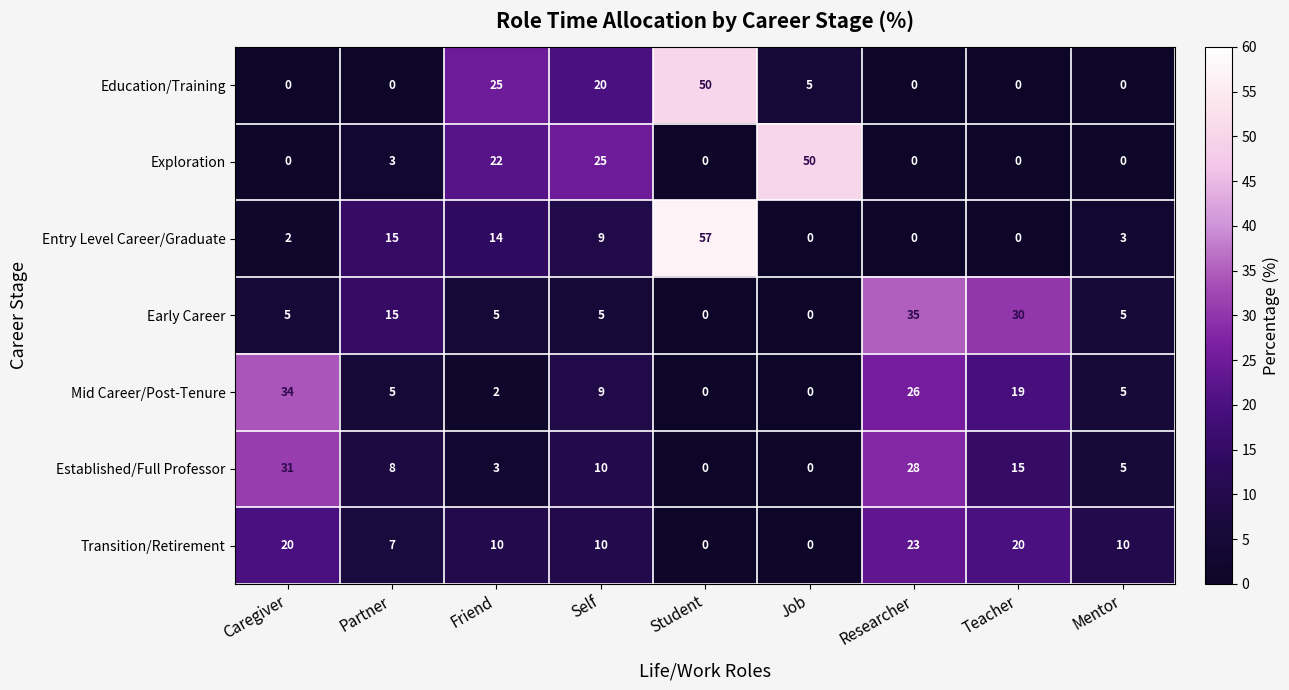

The value of Mid Career/Post-Tenure at Teacher is 7. True or false?

False